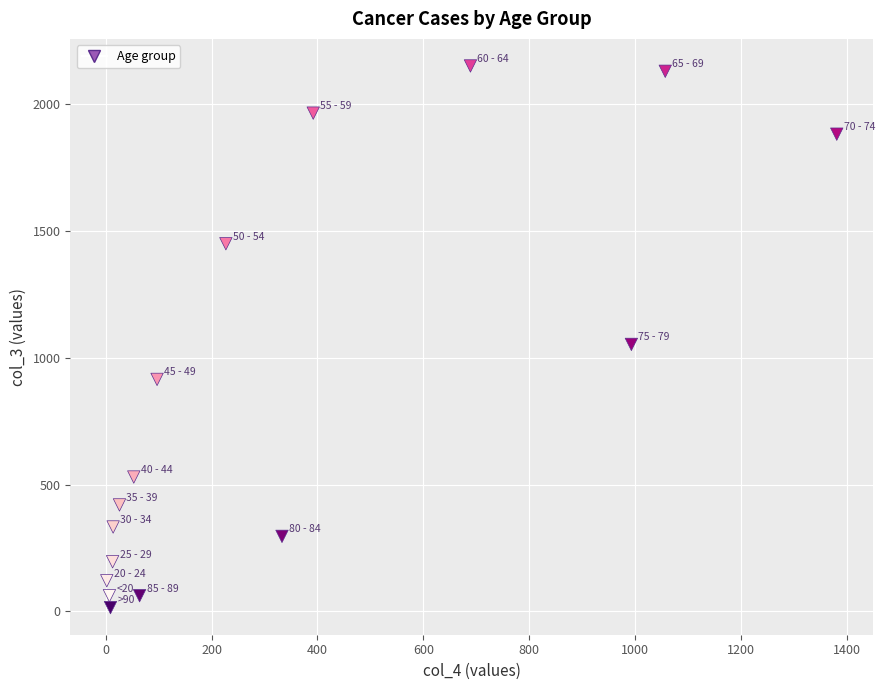

What Y value in the scatter plot is closest to 1083?

1053